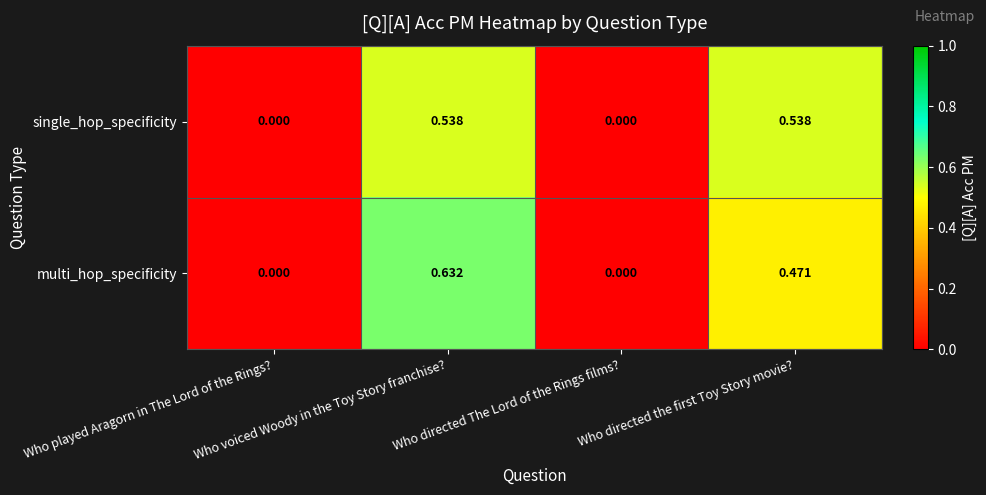

Which series has the widest spread of values?

multi_hop_specificity